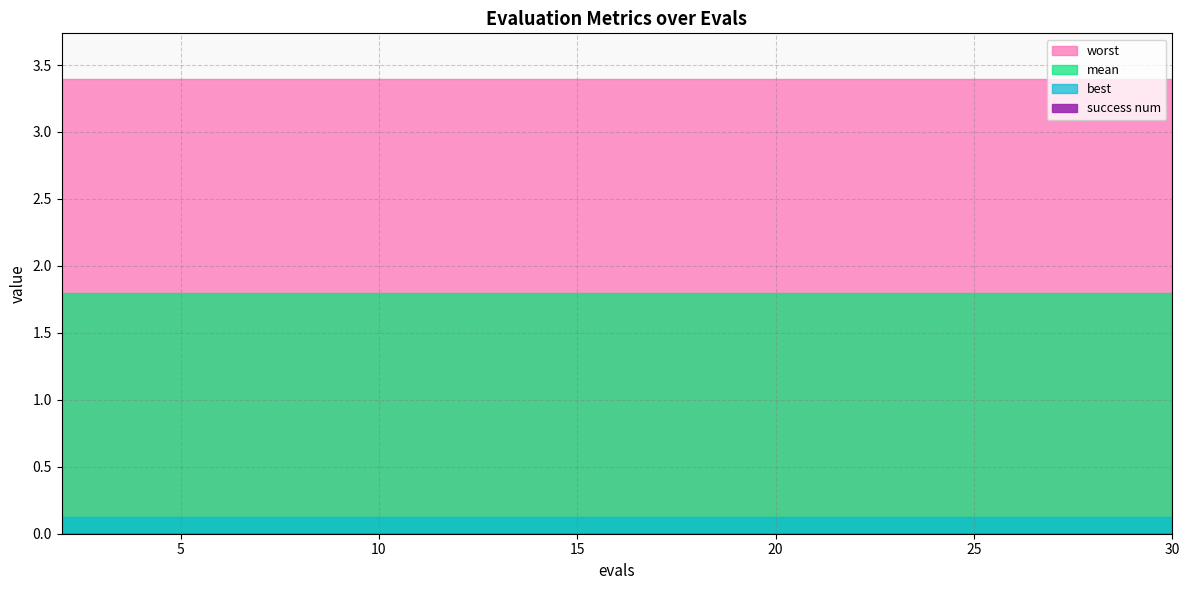

Between 4 and 20, which series saw the biggest shift?

mean